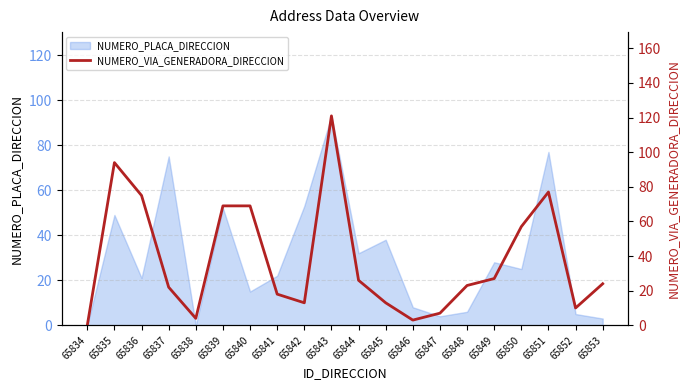

The value of NUMERO_PLACA_DIRECCION at 65844 is 32. True or false?

True